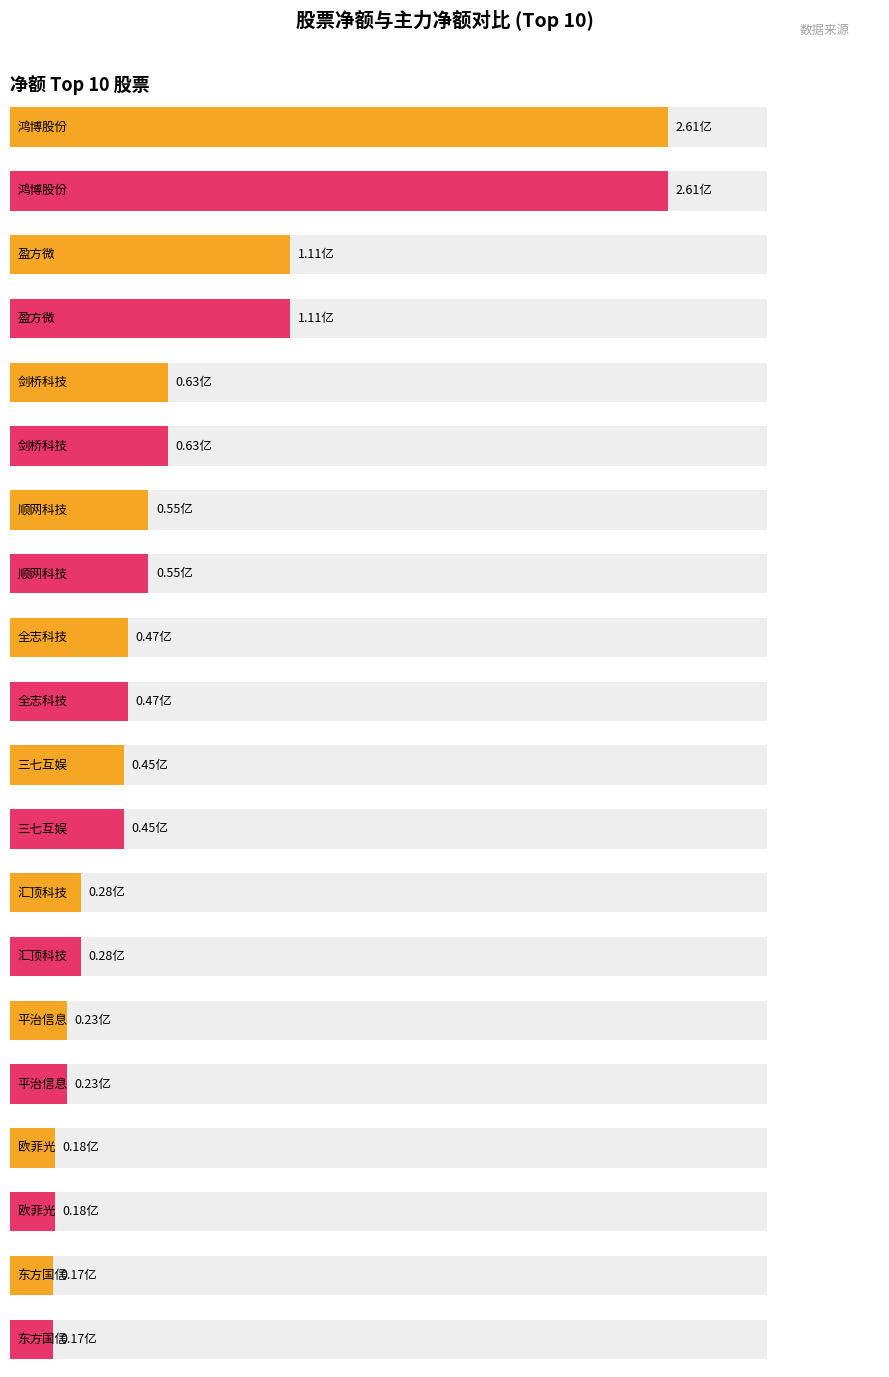

Rank the categories by 净额 value from highest to lowest.

鸿博股份, 盈方微, 剑桥科技, 顺网科技, 全志科技, 三七互娱, 汇顶科技, 平治信息, 欧菲光, 东方国信